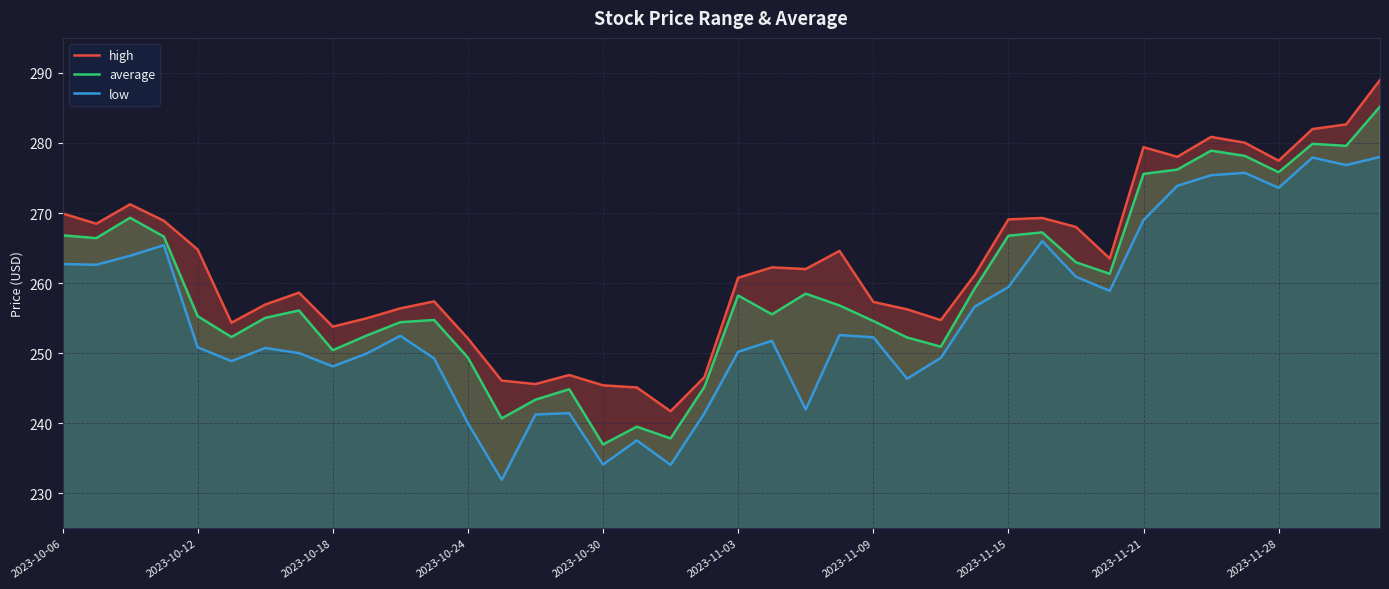

The value of average at 2023-11-03 is 403.6. True or false?

False